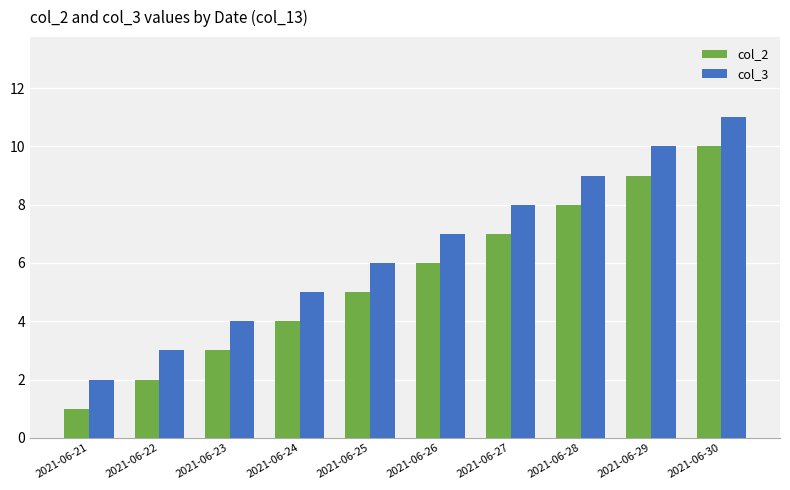

List the labels in order of col_2 value, smallest first.

2021-06-21, 2021-06-22, 2021-06-23, 2021-06-24, 2021-06-25, 2021-06-26, 2021-06-27, 2021-06-28, 2021-06-29, 2021-06-30